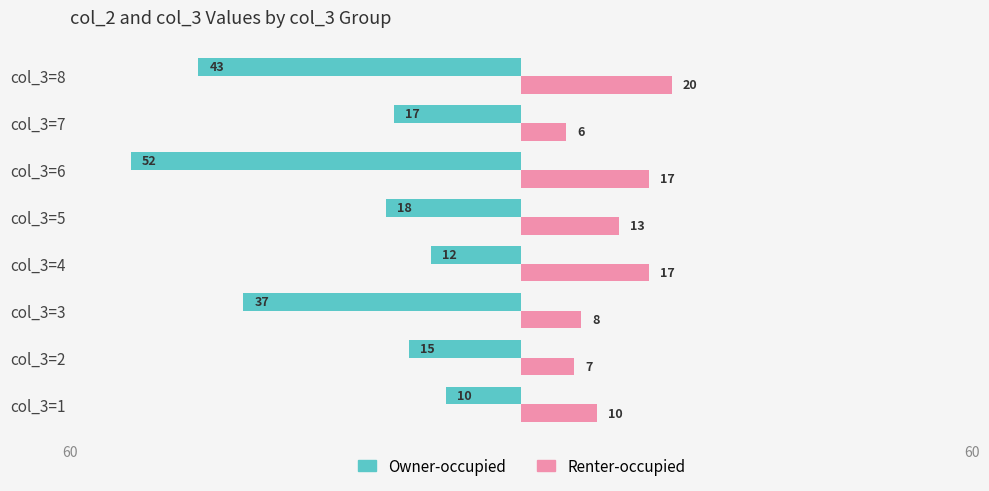

Which series has the largest total across all categories?

Renter-occupied